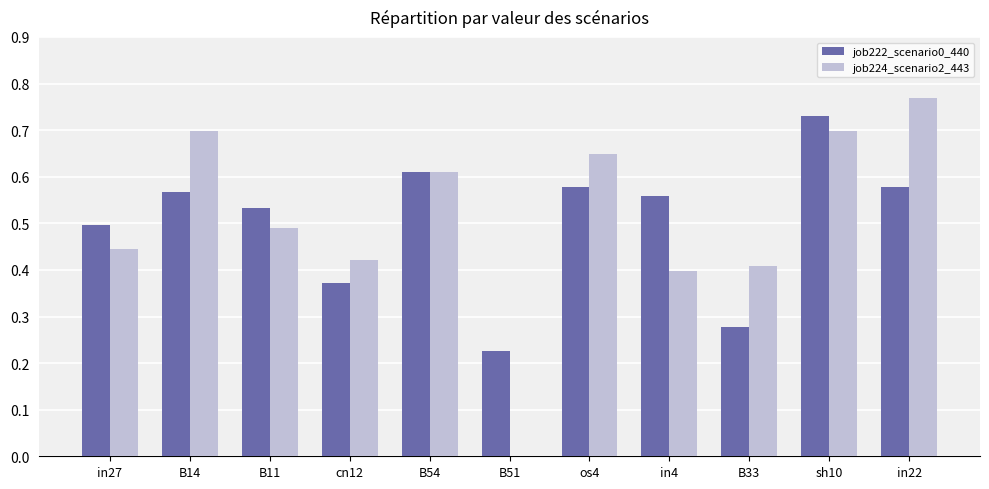

How many groups of bars are there?

11